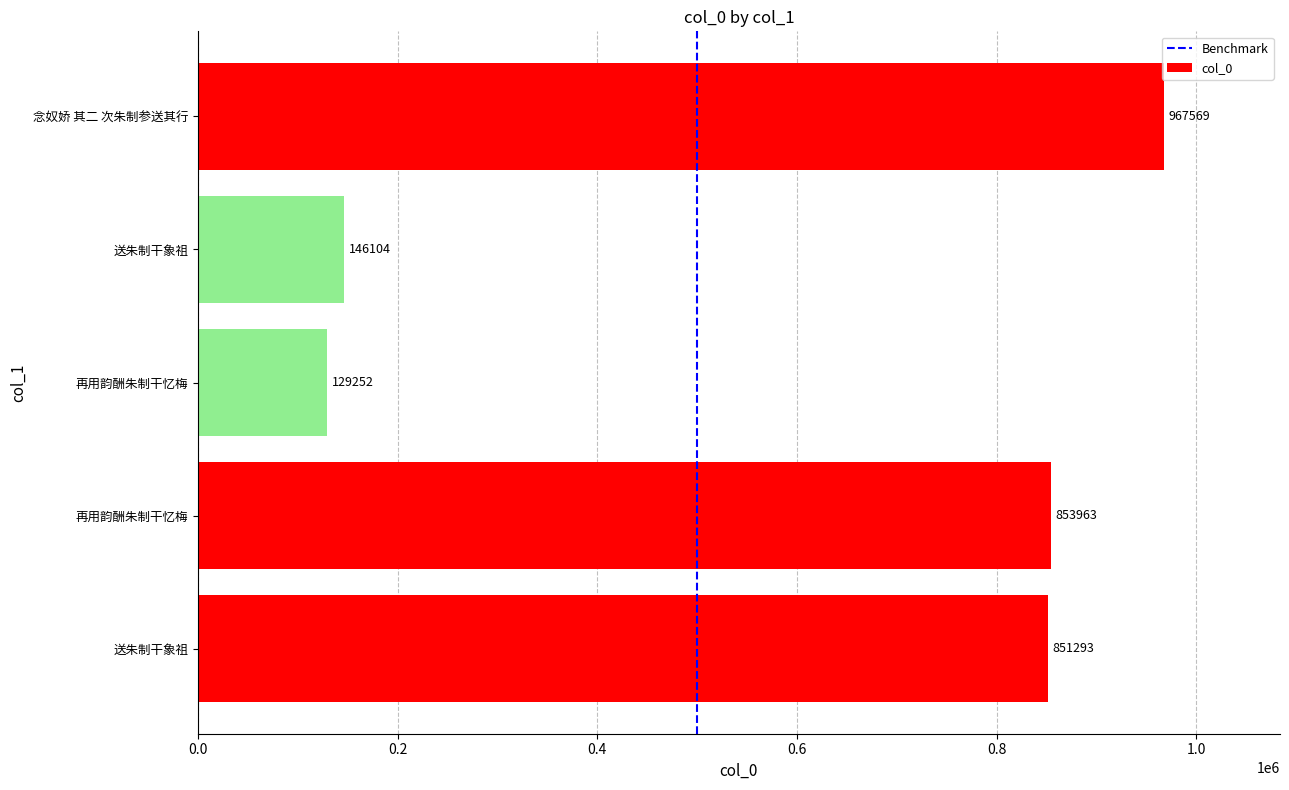

Are the bars horizontal?

Yes